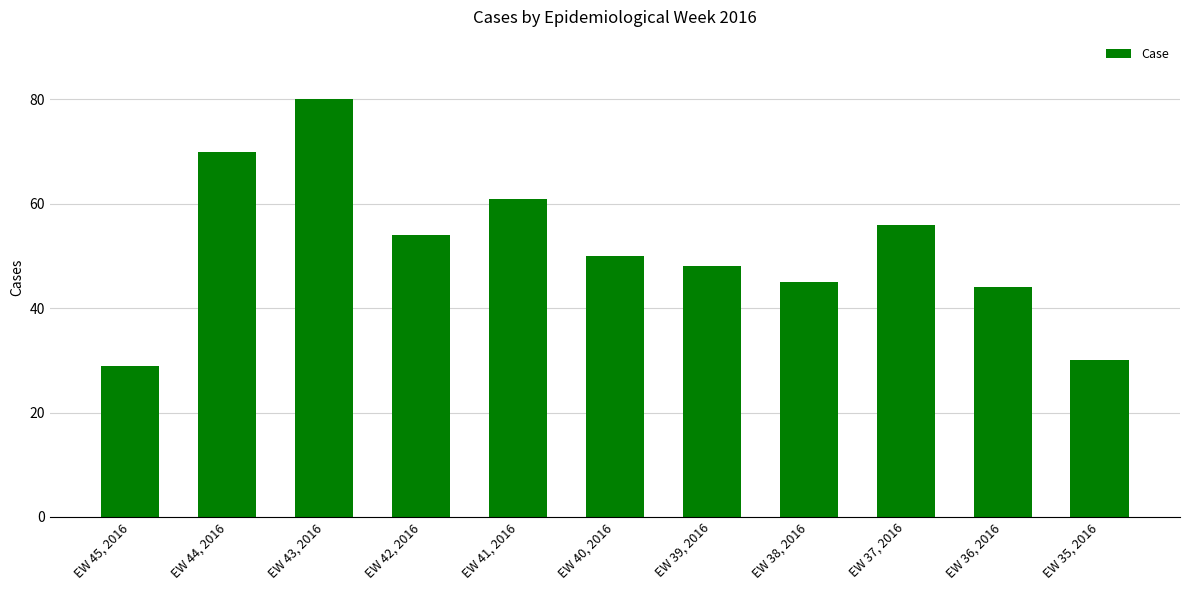

List the labels in order of value, smallest first.

EW 45, 2016, EW 35, 2016, EW 36, 2016, EW 38, 2016, EW 39, 2016, EW 40, 2016, EW 42, 2016, EW 37, 2016, EW 41, 2016, EW 44, 2016, EW 43, 2016